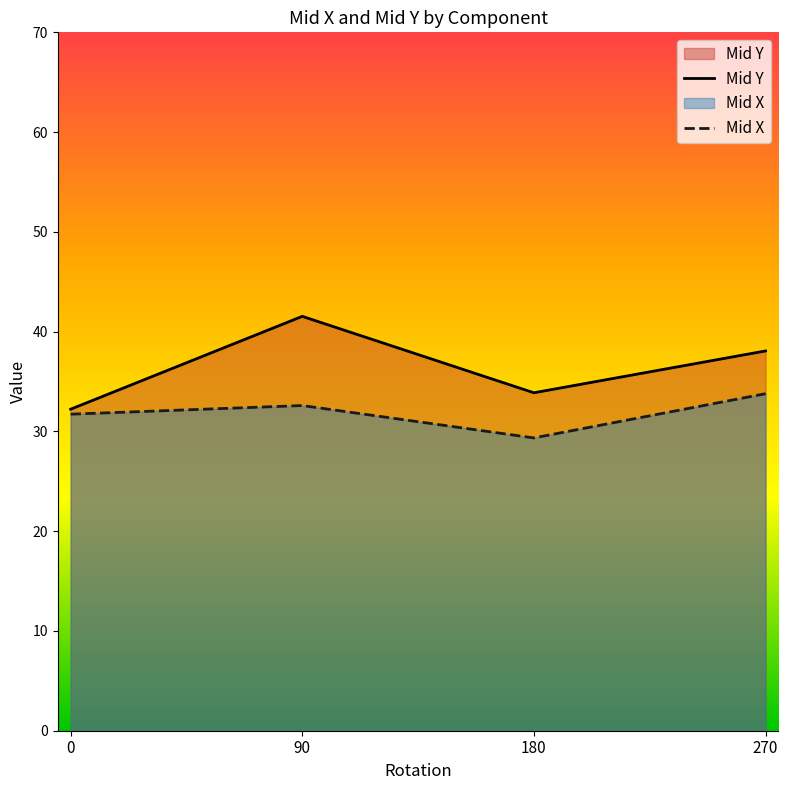

What is the value of the Mid X point at the 3rd from the left?

29.3